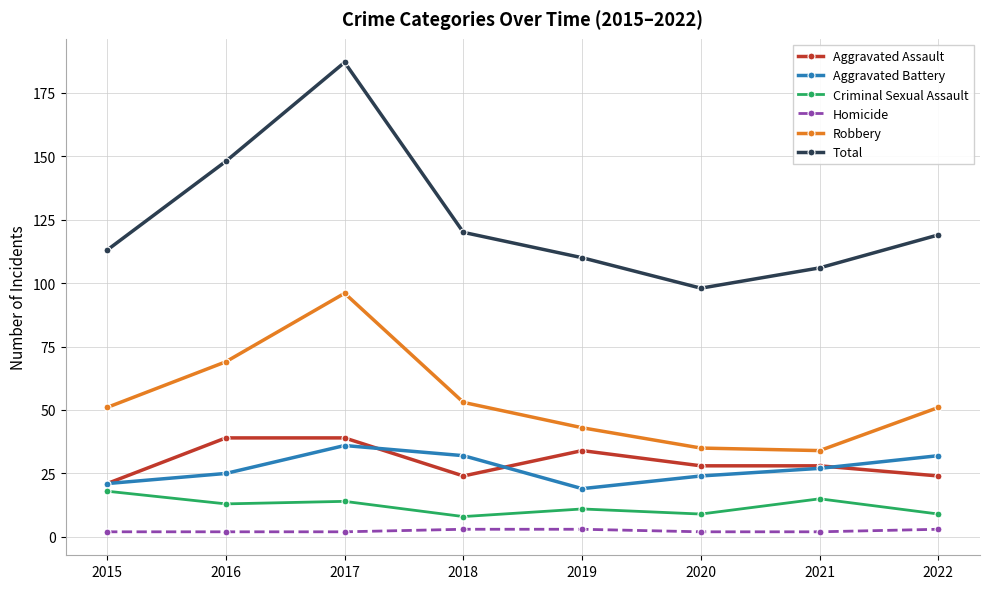

True or false: Homicide and Criminal Sexual Assault cross at least once.

False